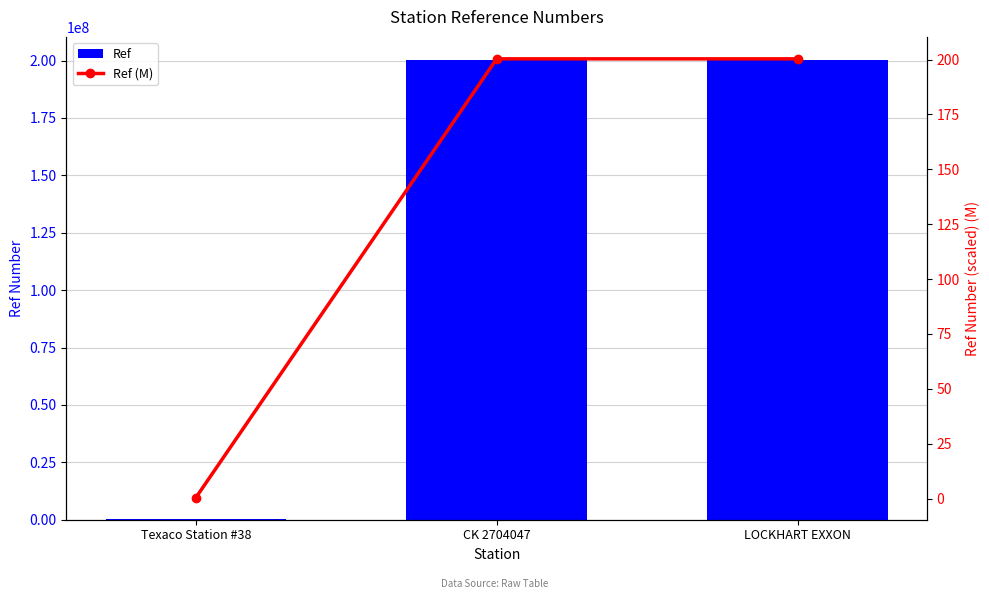

The Ref series shows 200317164.0 at CK 2704047. True or false?

True